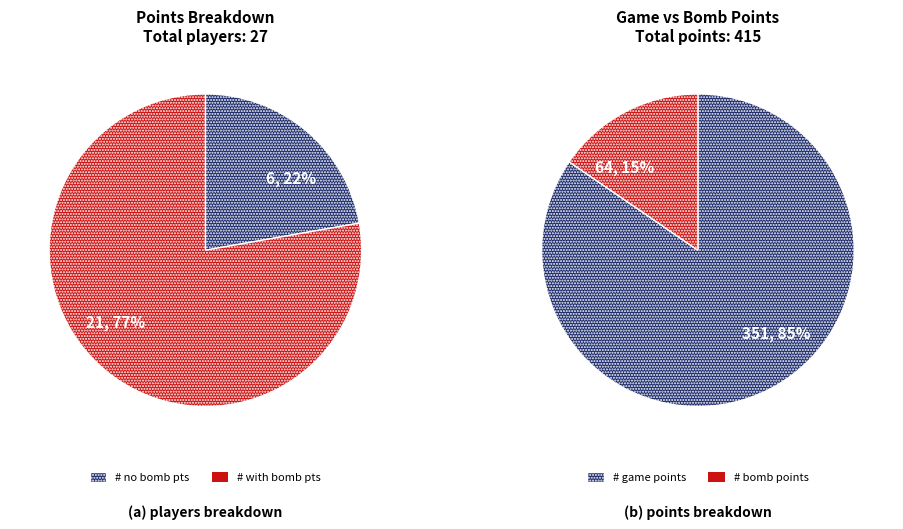

Between Game Points and 14, which series saw the biggest shift?

Game Points